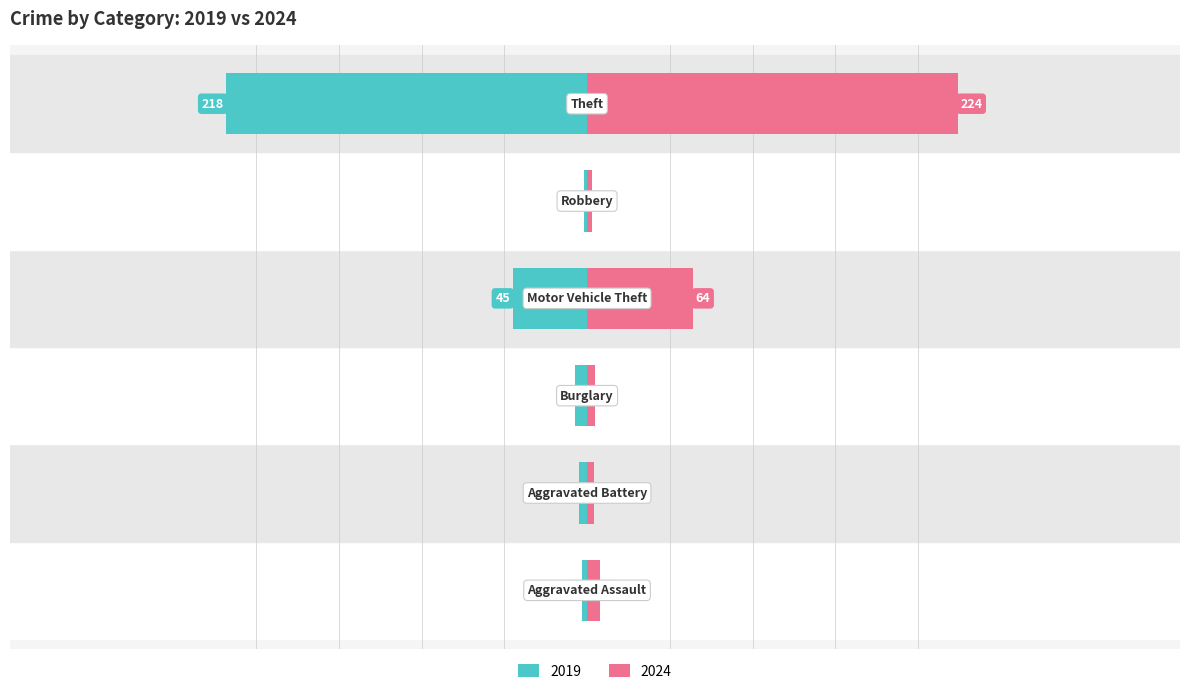

What is the difference between the 2024 values at Burglary and Robbery?

2